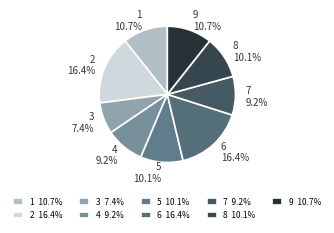

Is it true that 7 is 9% of the pie?

True